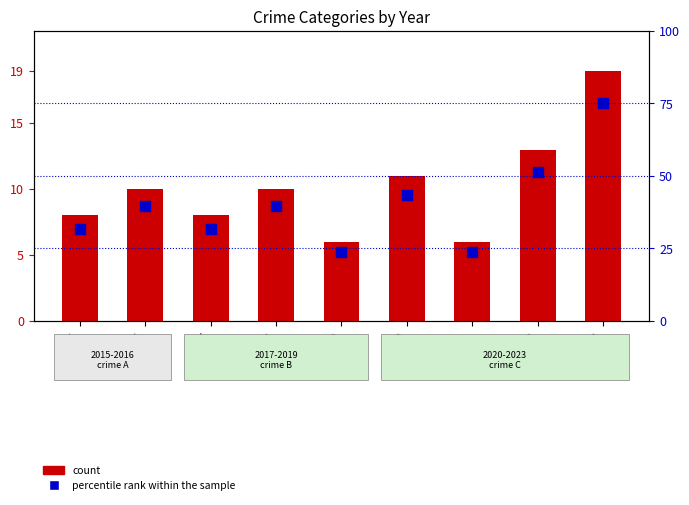

Is the value of percentile rank within the sample at 2021 greater than the value of count at 2016?

Yes